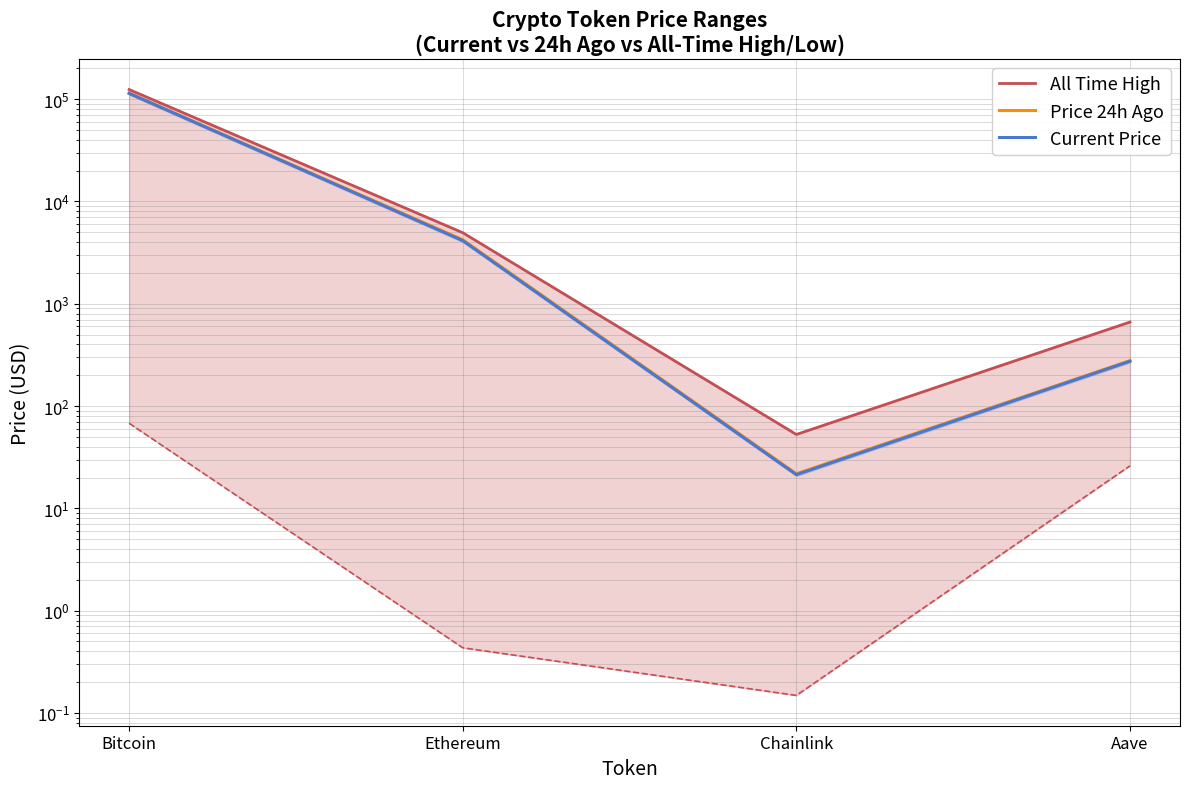

Is it true that Price 24h Ago equals 32.9 at Chainlink?

False